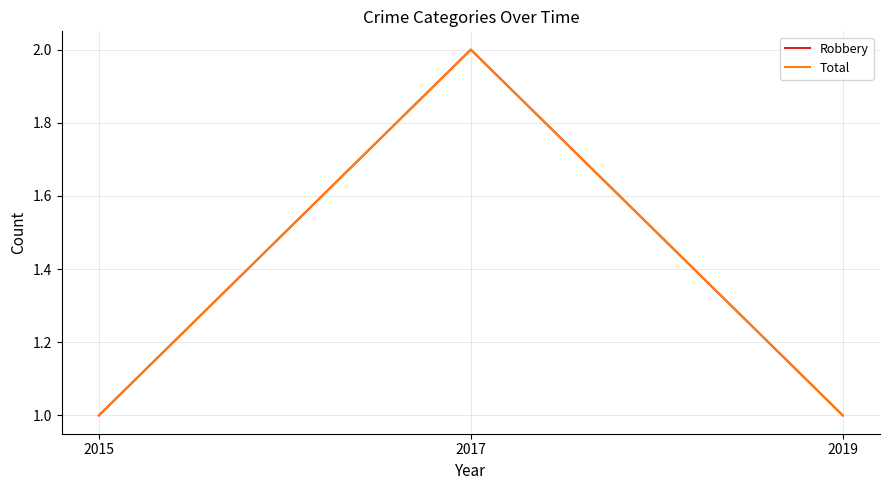

Reading left to right, list all the values displayed in this chart.

Robbery: 1	2	1
Total: 1	2	1